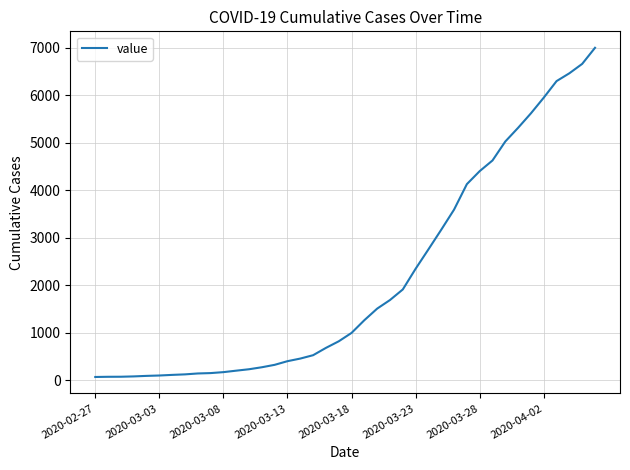

What is the difference between the maximum and minimum values?

6939